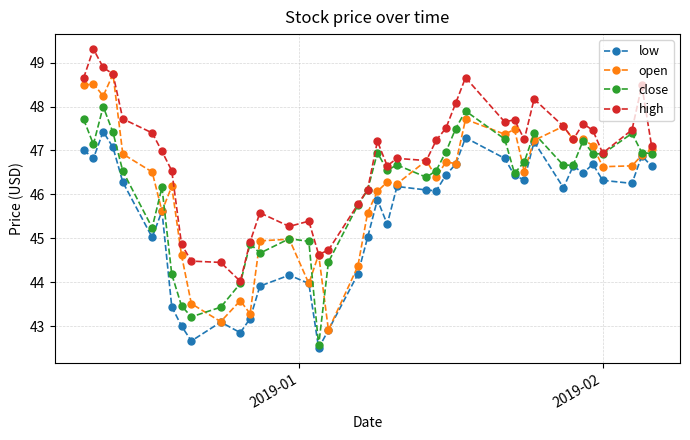

Does the chart display data point markers on the line(s)?

Yes